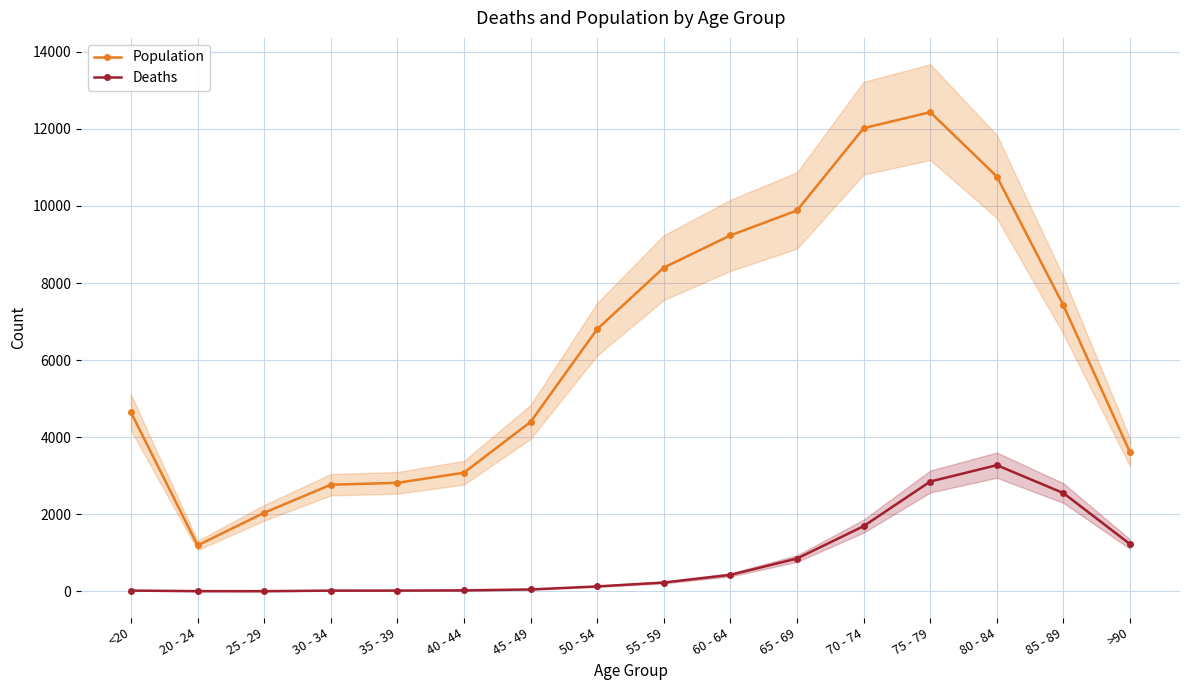

The Deaths series shows 24 at 40 - 44. True or false?

True